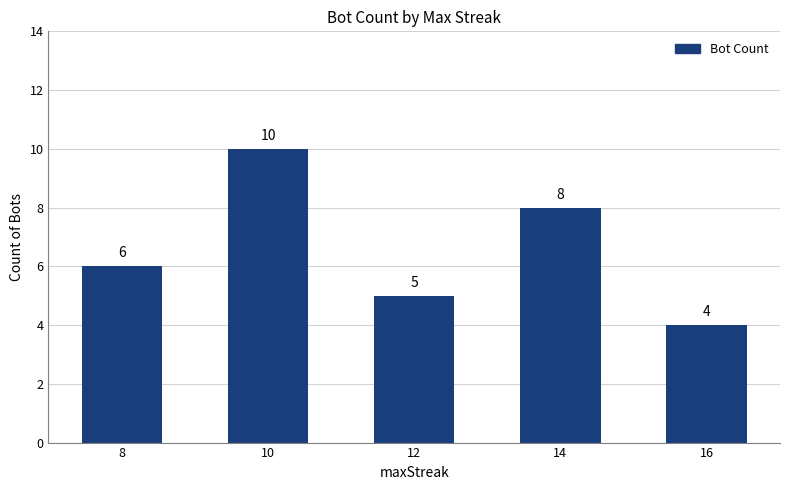

What is the change in value from 12 to 16?

-1